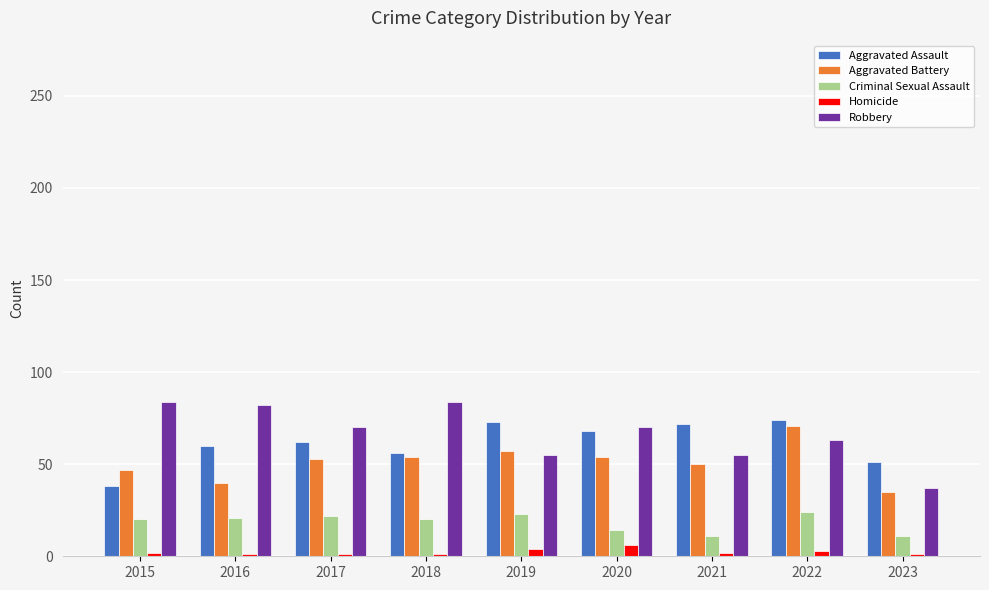

What is the value of the Criminal Sexual Assault bar at the 5th from the left?

23